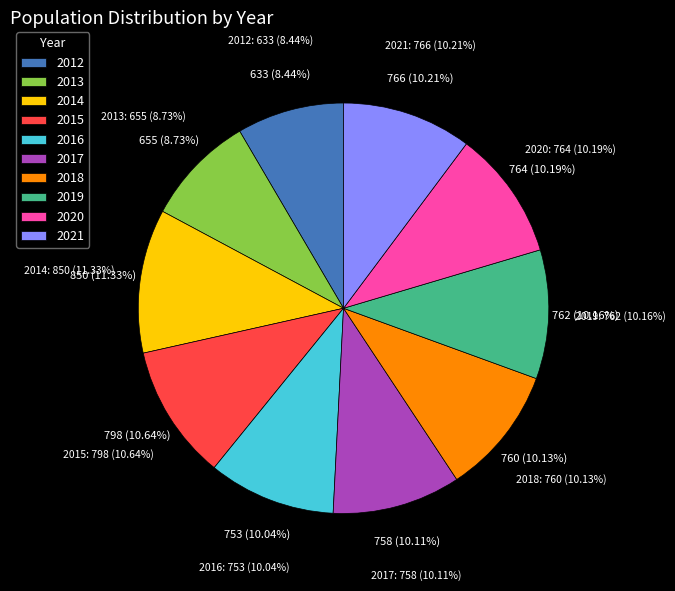

Is it true that 2014 is 1% of the pie?

False